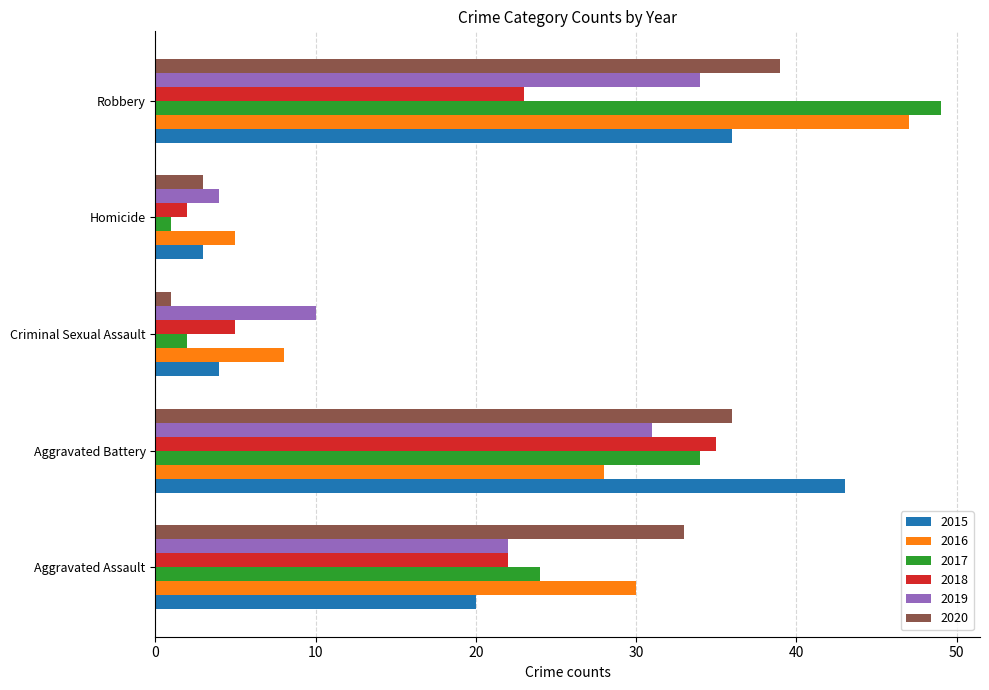

Which series has the widest spread of values?

2017